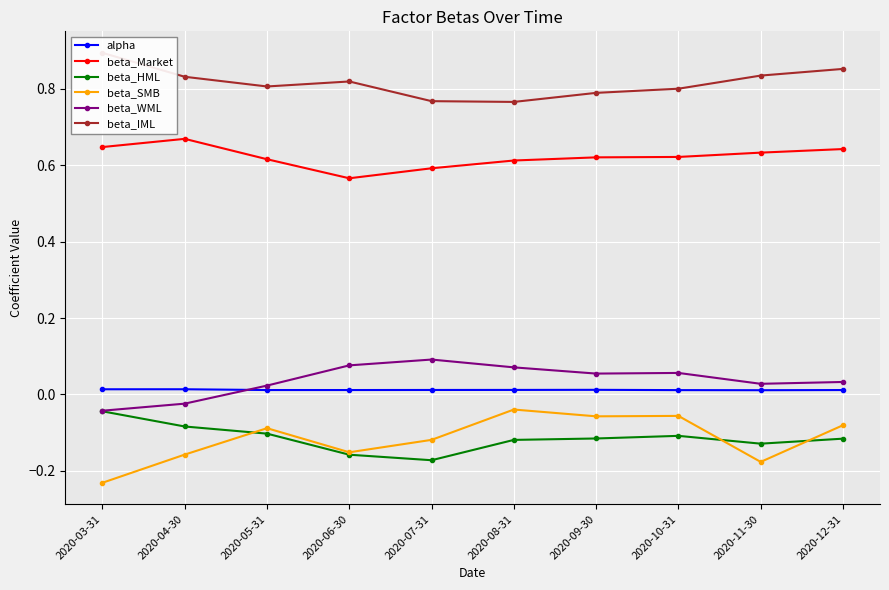

At which category does beta_WML reach its first local valley?

2020-09-30